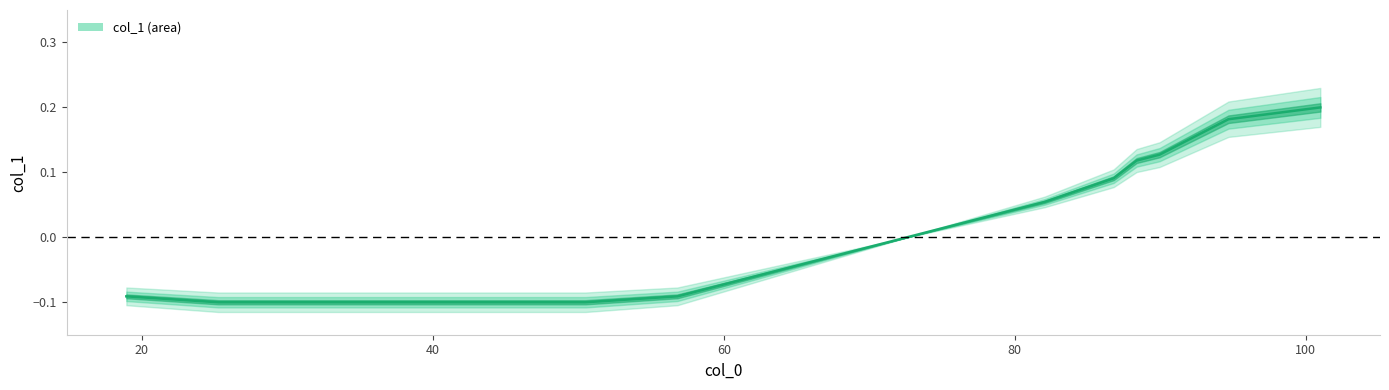

True or false: there are more than 0 points higher than both neighbors.

False